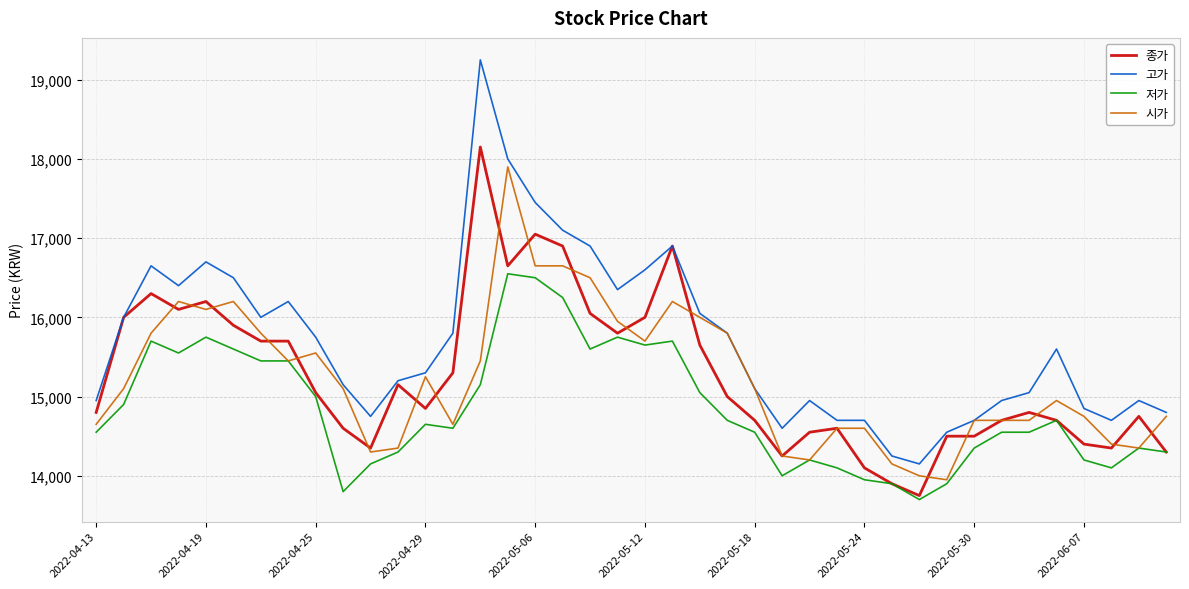

Does the chart have visible grid lines?

Yes